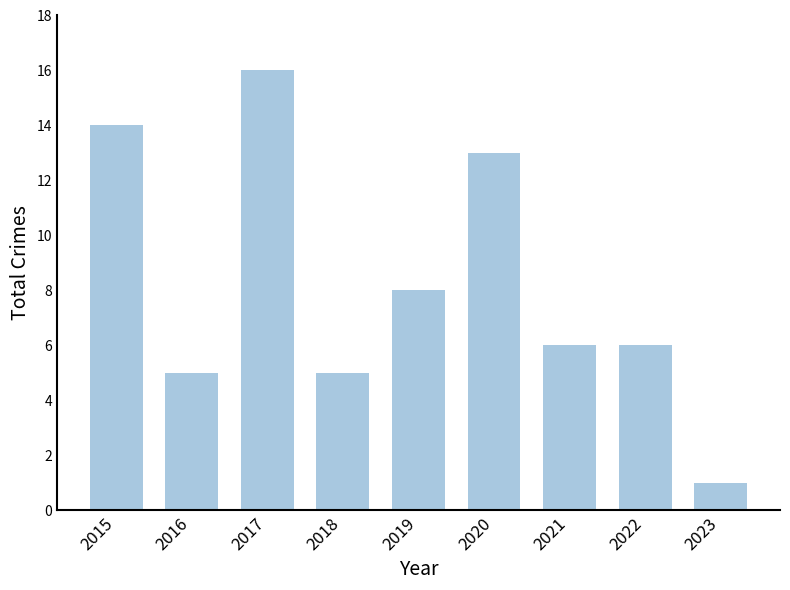

Reading left to right, what are all the values shown in this chart?

14	5	16	5	8	13	6	6	1